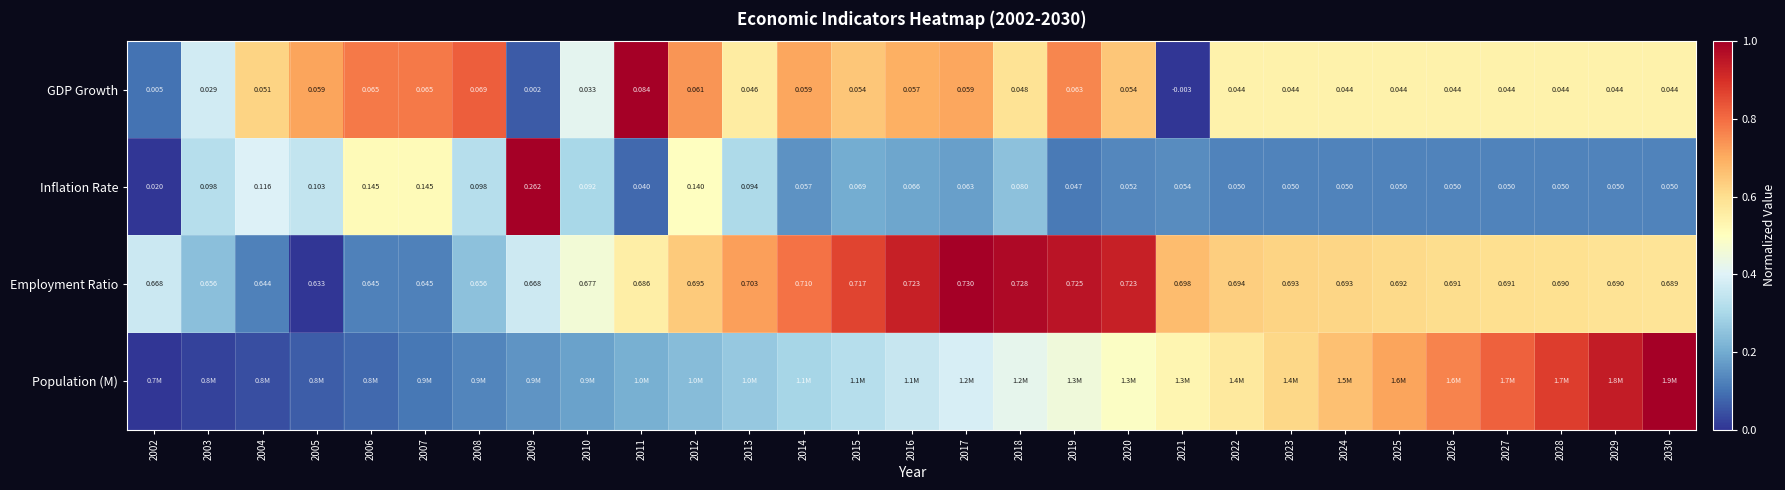

Which category has the lowest value across all series?

2021